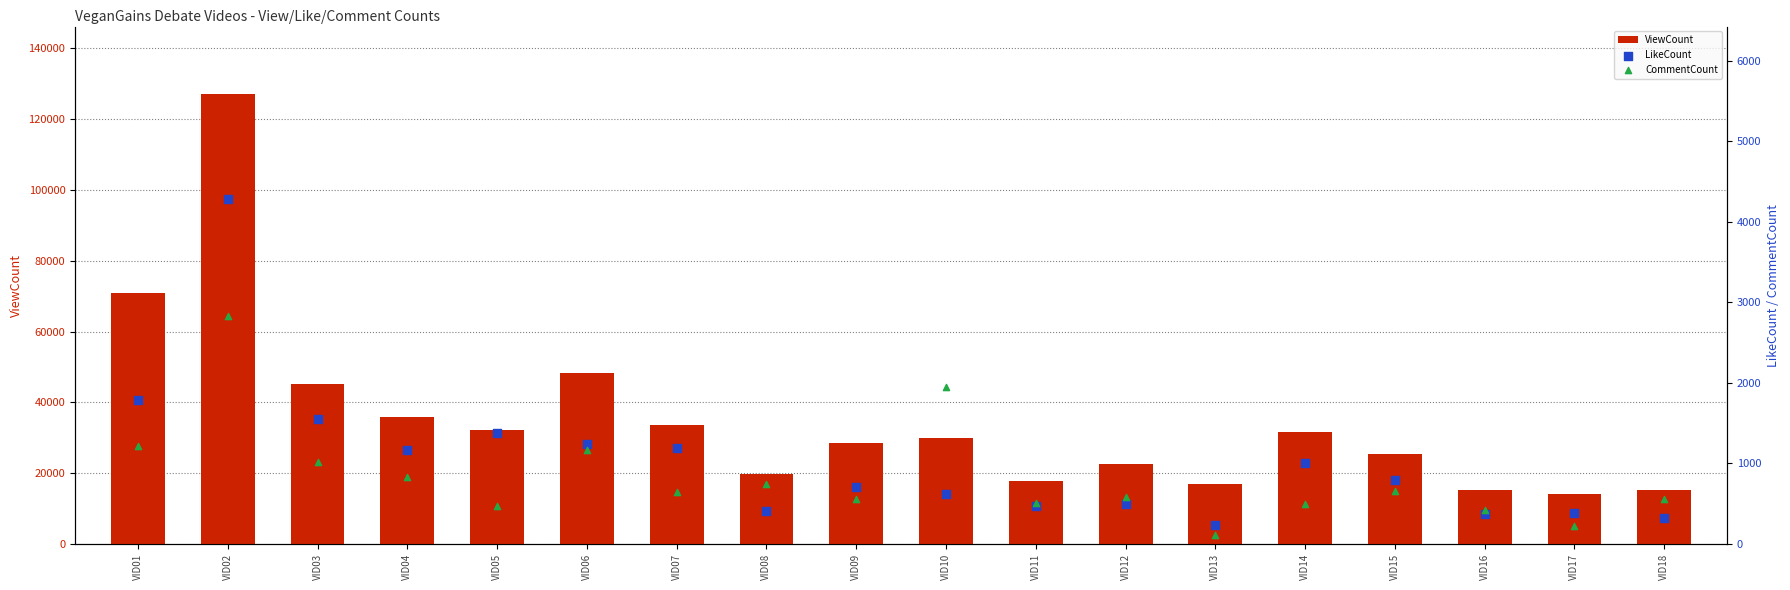

Which series has the largest Y range (max minus min)?

ViewCount